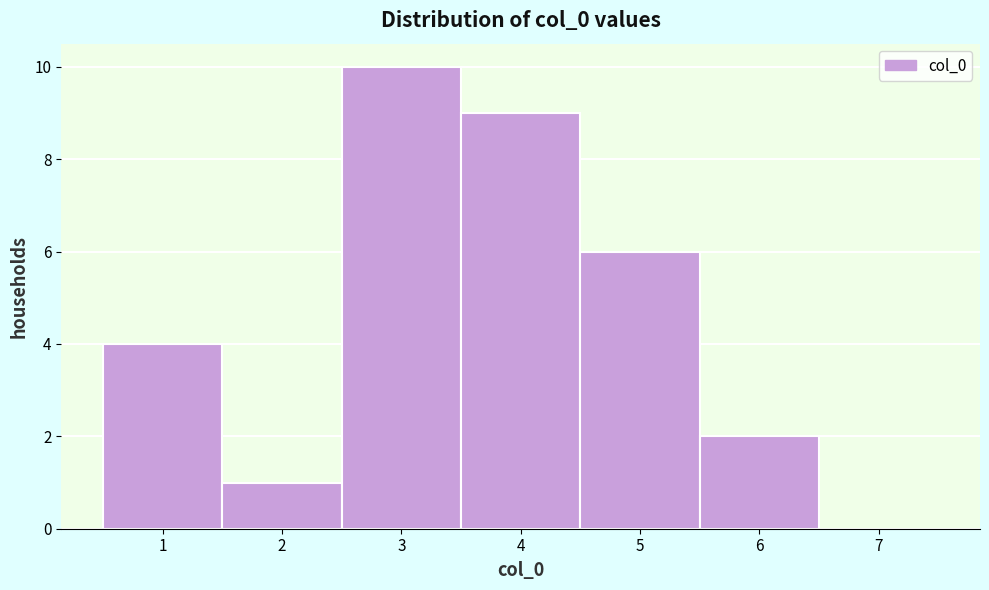

What is the height of the bar covering 3.5 to 4.5 on the x-axis? The values are not printed on the chart, so give them approximately, as read against the axis.

9